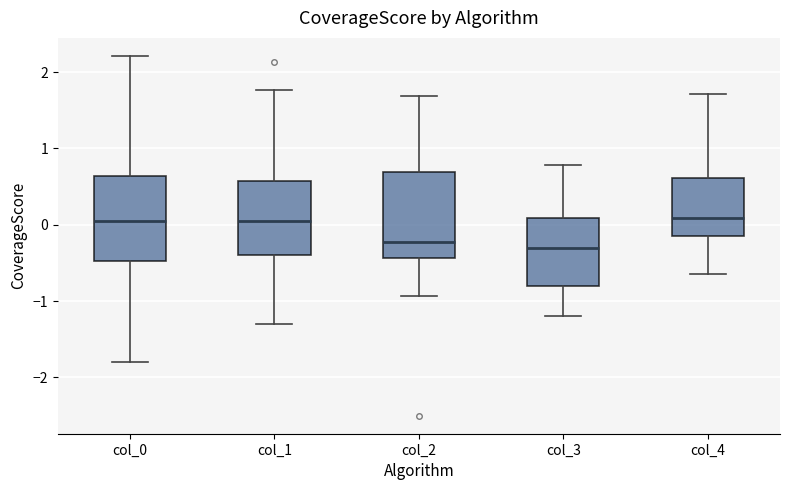

Reading left to right, read every box against the y-axis: the position of its median line, the range the box covers, and the ends of its whiskers. The values are not printed on the chart, so give them approximately, as read against the axis.

col_0: median 0.0, box -0.5 to 0.6, whiskers -1.8 to 2.2
col_1: median 0.1, box -0.4 to 0.6, whiskers -1.3 to 1.8
col_2: median -0.2, box -0.4 to 0.7, whiskers -0.9 to 1.7
col_3: median -0.3, box -0.8 to 0.1, whiskers -1.2 to 0.8
col_4: median 0.1, box -0.1 to 0.6, whiskers -0.6 to 1.7